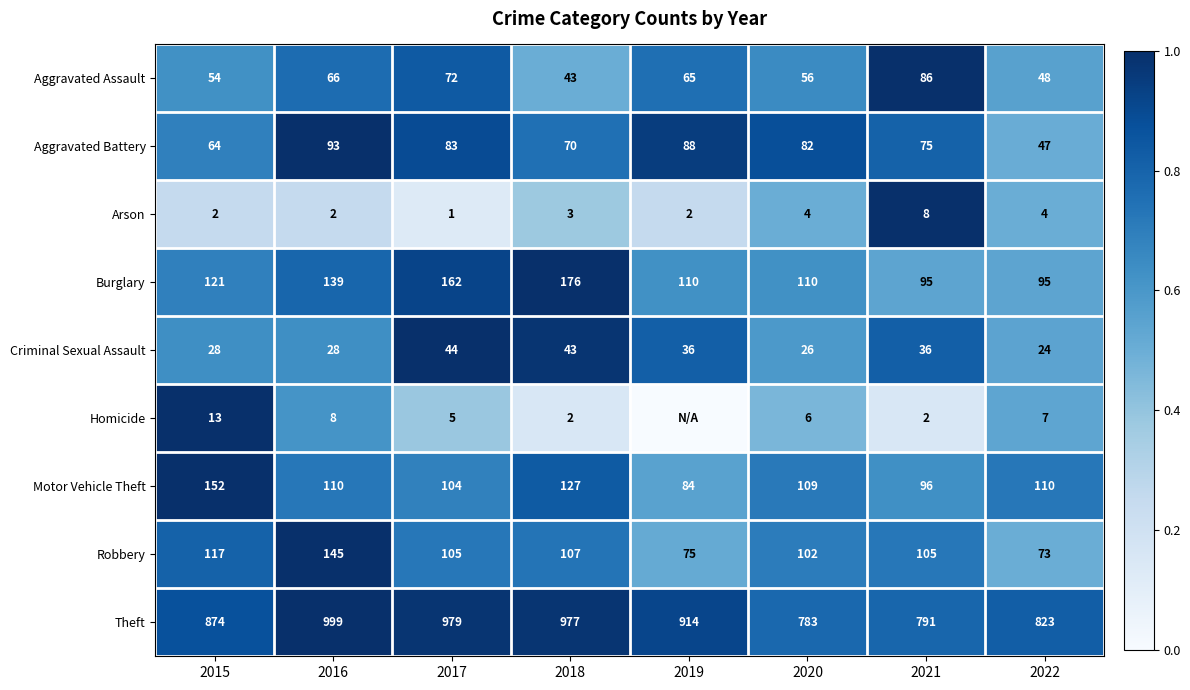

Count the number of data series in this chart.

9